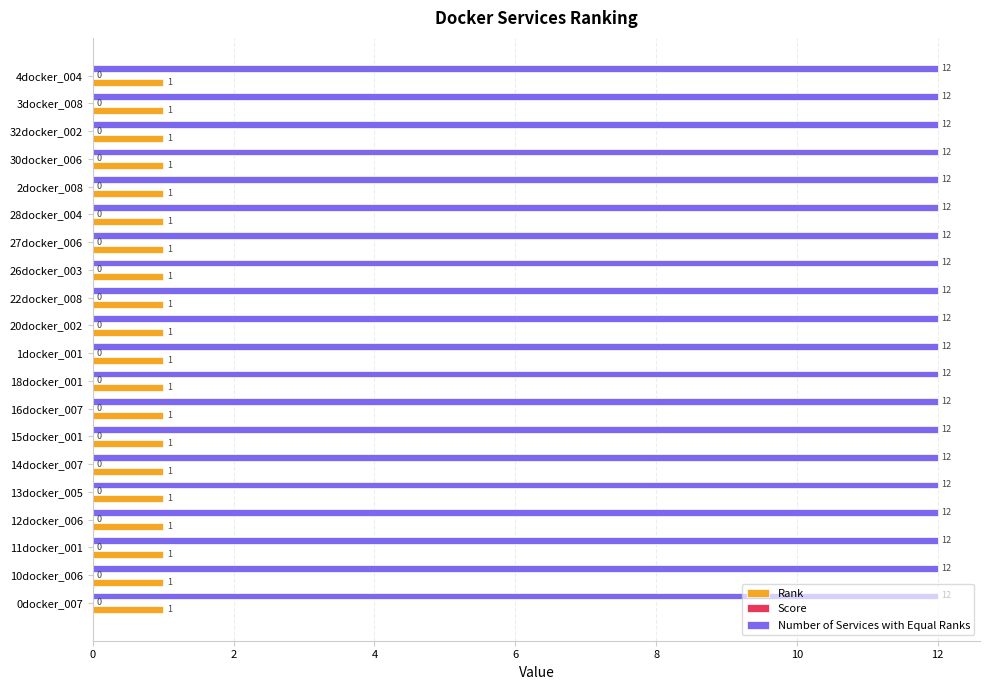

Rank the series by their average value, from highest to lowest.

Number of Services with Equal Ranks, Rank